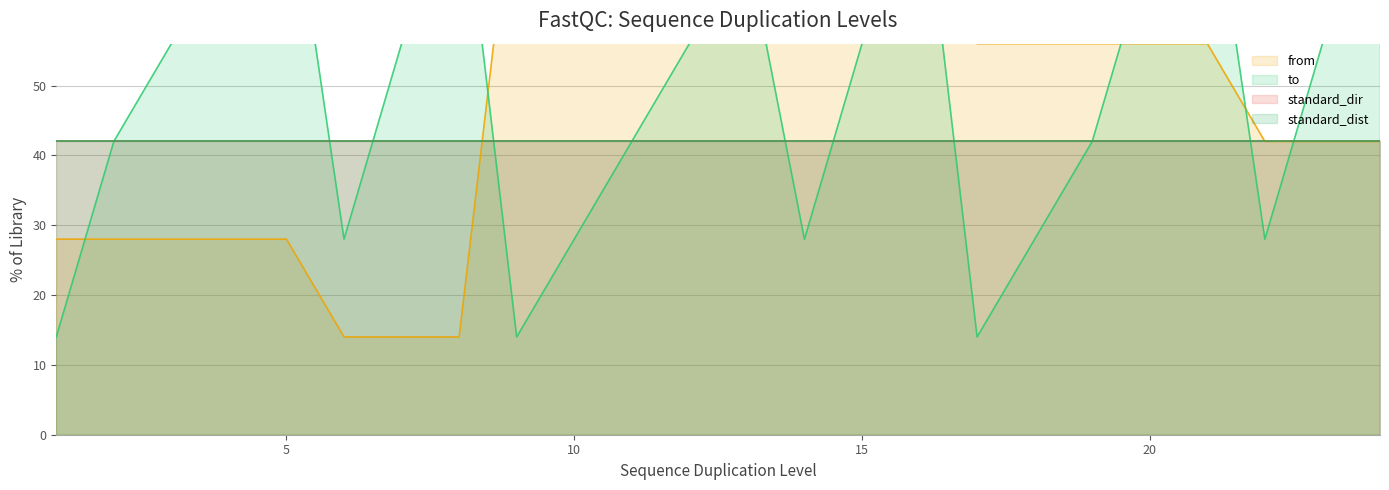

What is the value of the from point at the 19th from the left?

56